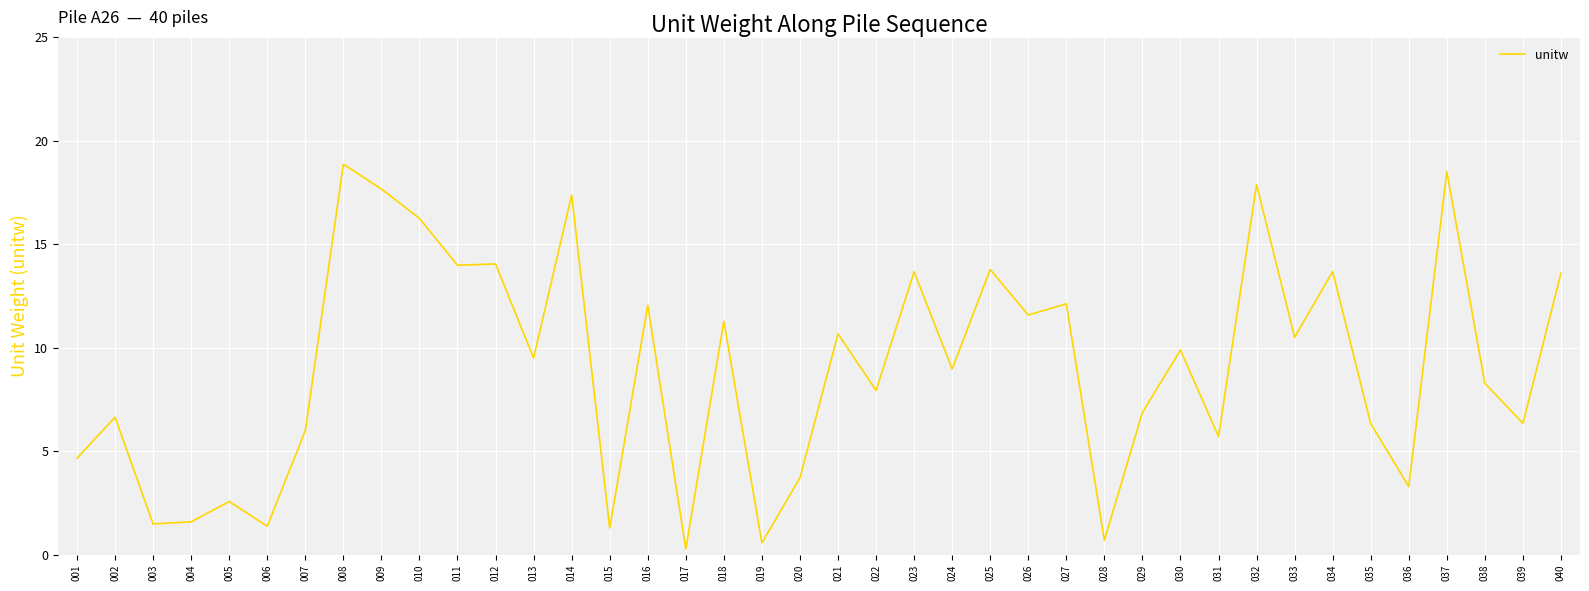

What is the greatest value displayed?

18.9